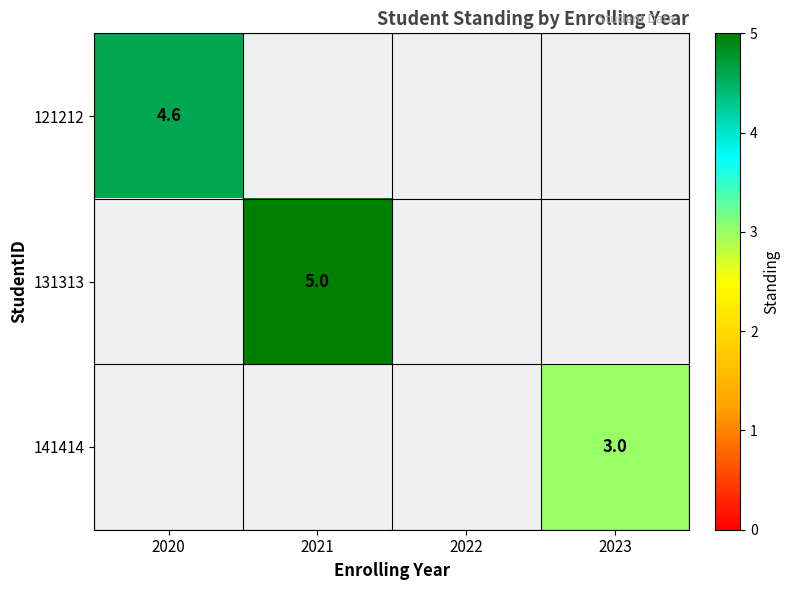

At how many categories does at least one series exceed 4?

2